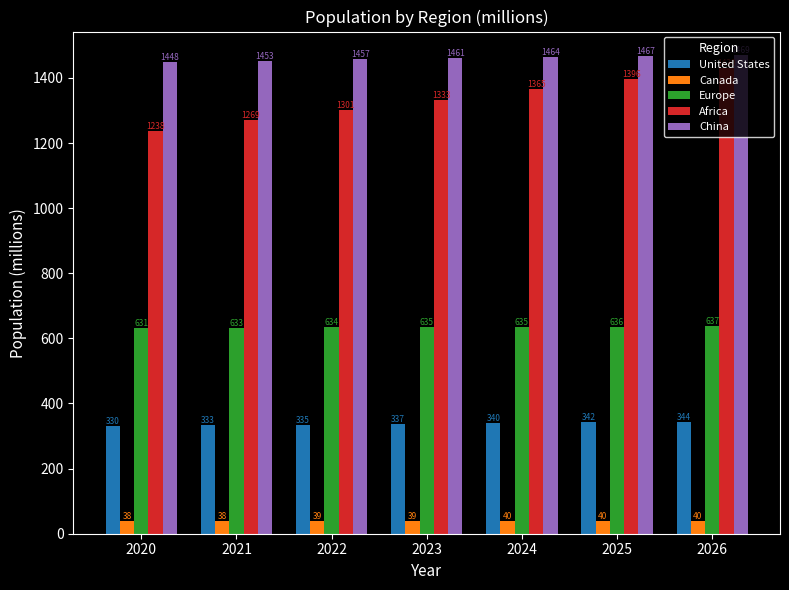

Rank the categories by United States value from lowest to highest.

2020, 2021, 2022, 2023, 2024, 2025, 2026